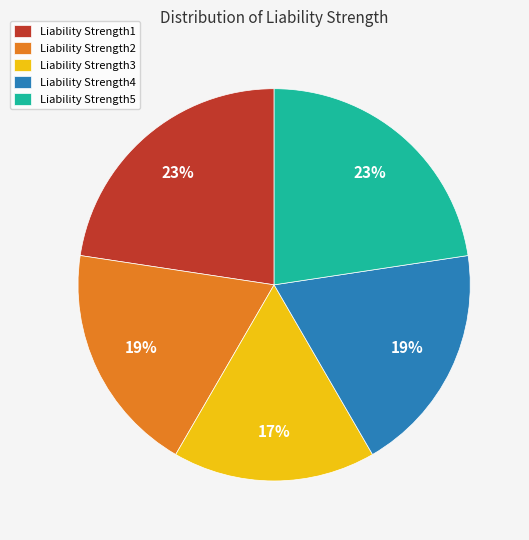

How many segments does this pie chart have?

5